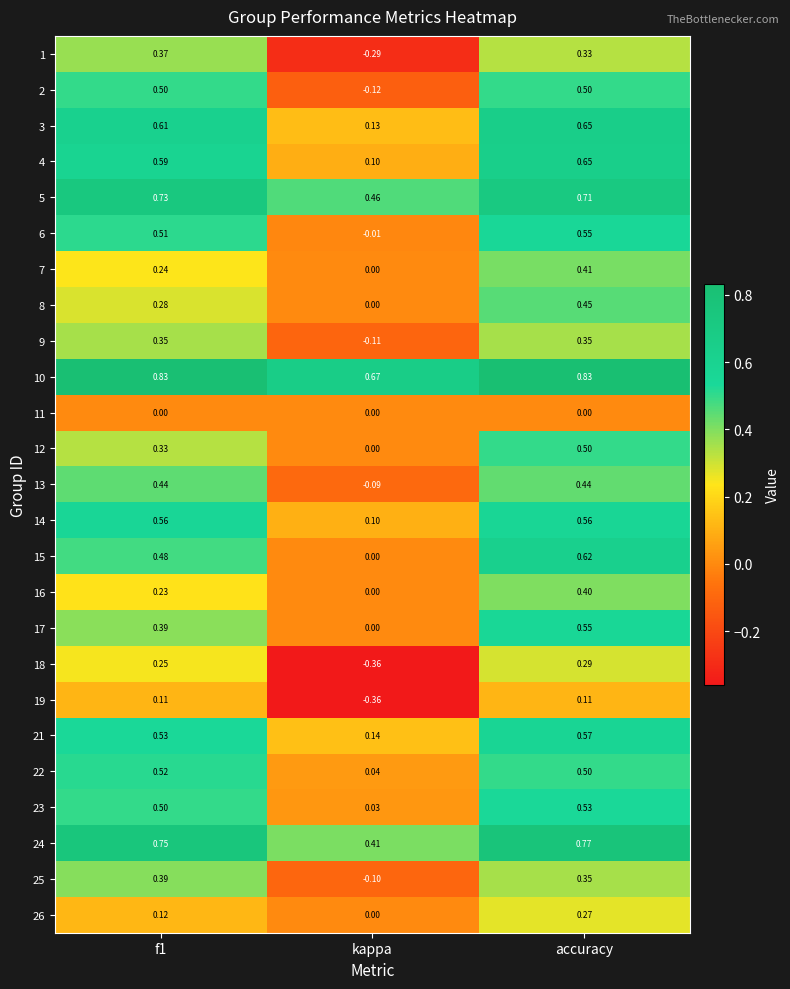

At which category is the sum across all series the highest?

accuracy